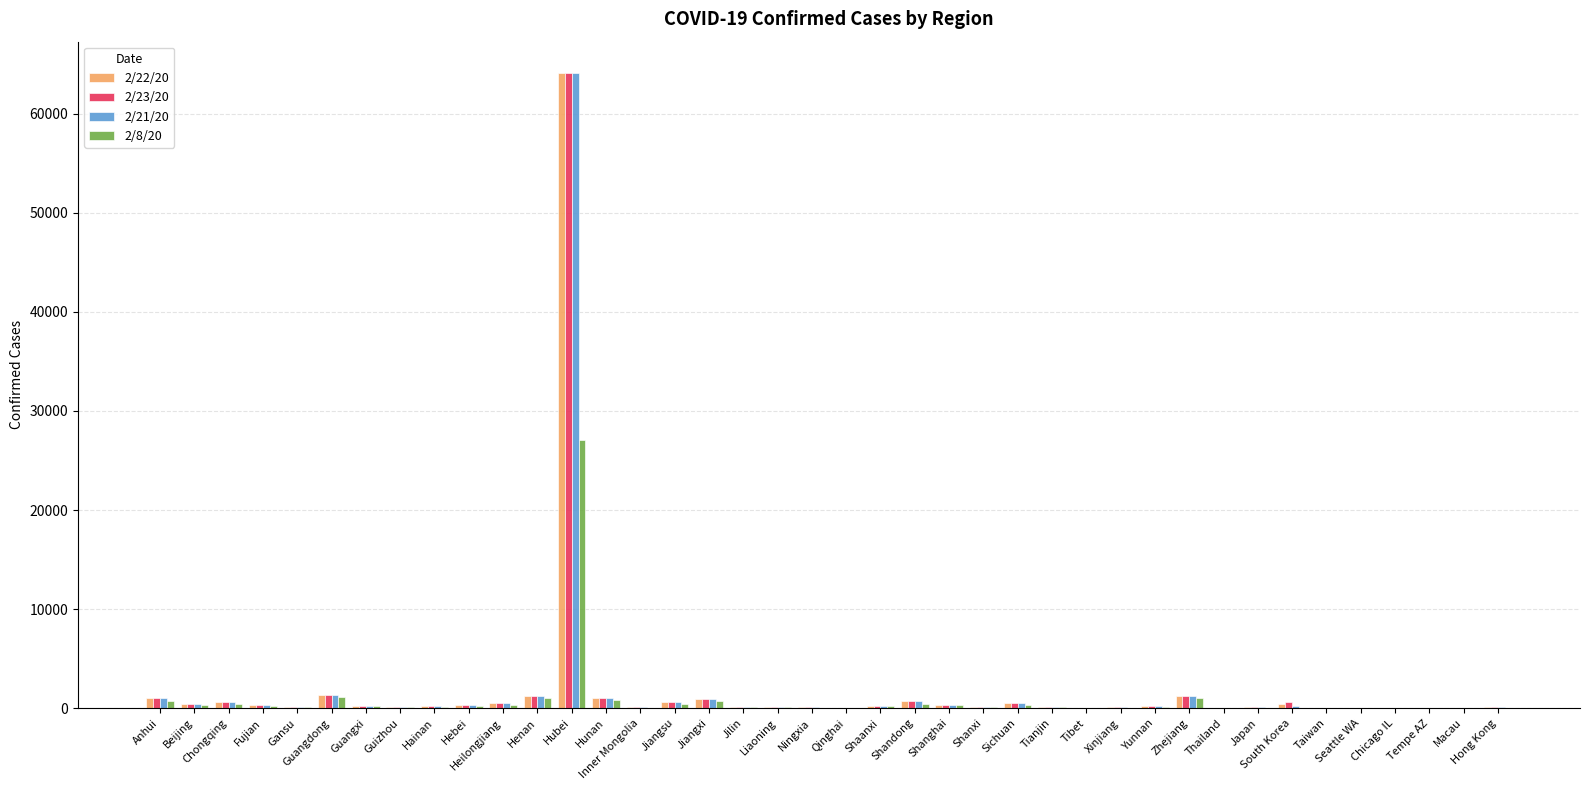

What value does the 2/22/20 series have at Jilin, to the nearest 100?

100